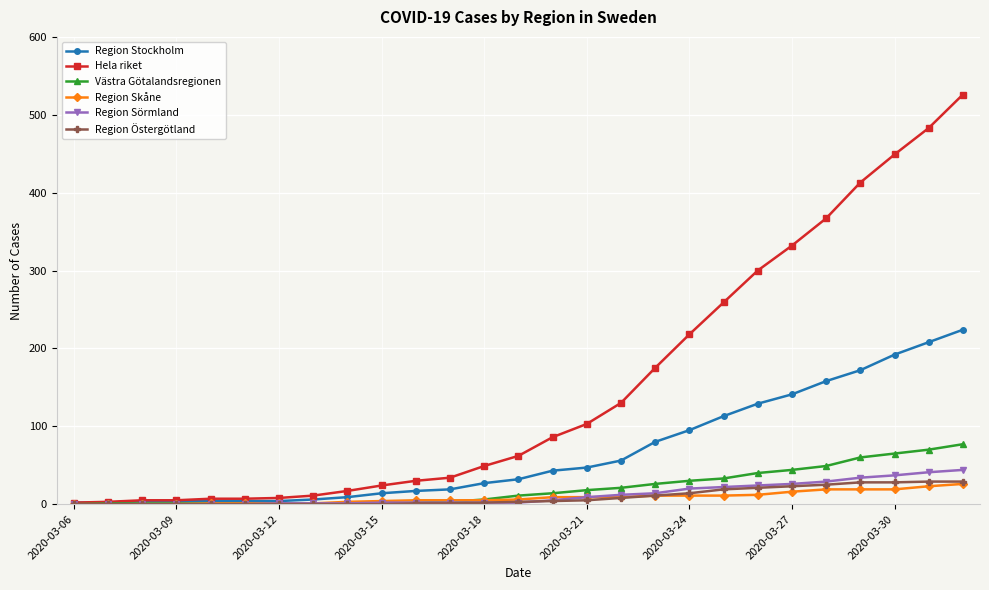

Which series has the largest total across all categories?

Hela riket